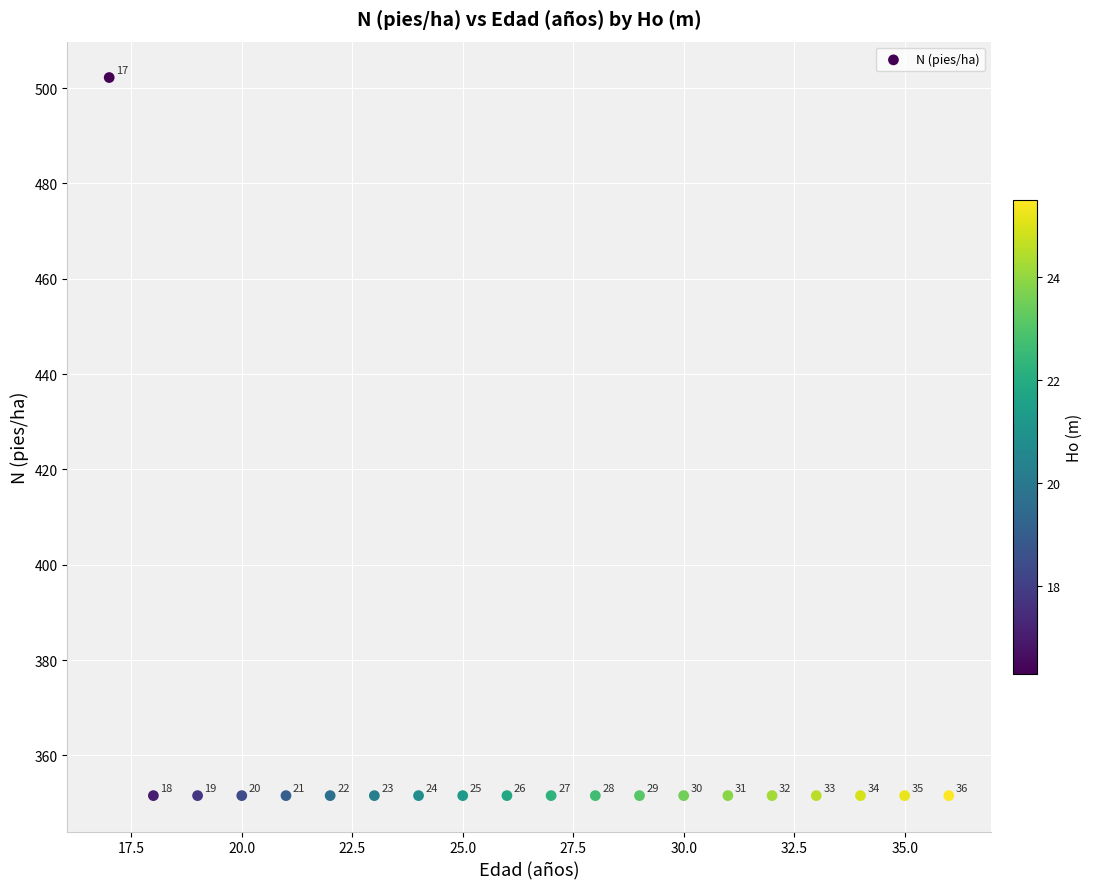

What Y value in the scatter plot is closest to 426?

351.6